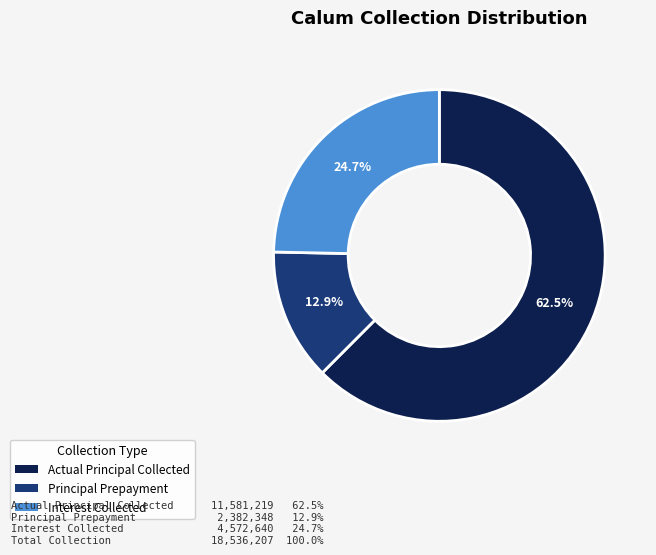

To the nearest percent, what is the average slice percentage?

33%